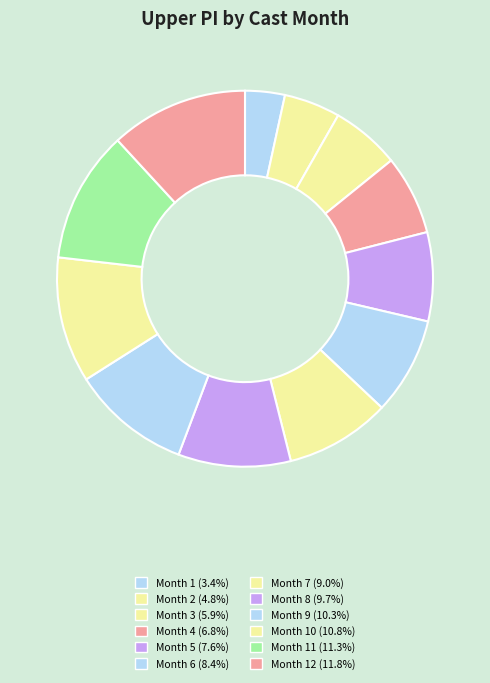

Count the number of slices in the pie.

12